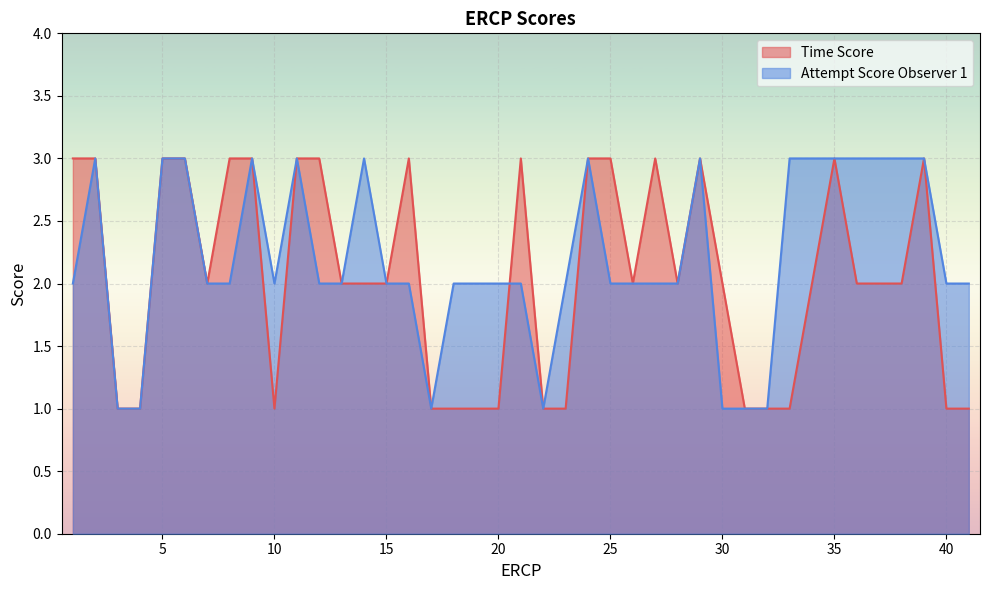

How many interior local peaks does the Time Score series have?

6